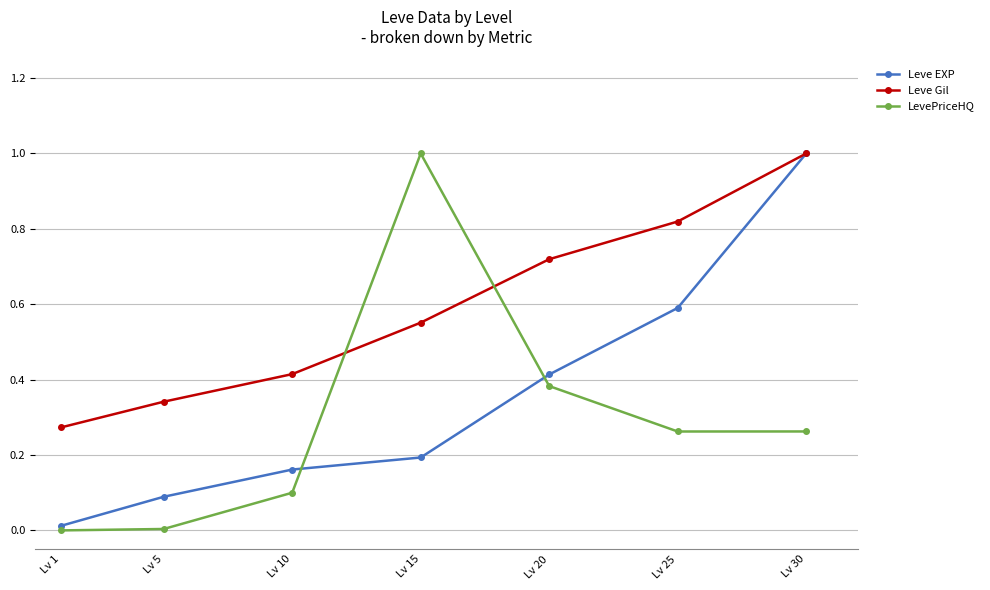

What is the difference between the maximum and minimum values in the Leve EXP series?

1.0